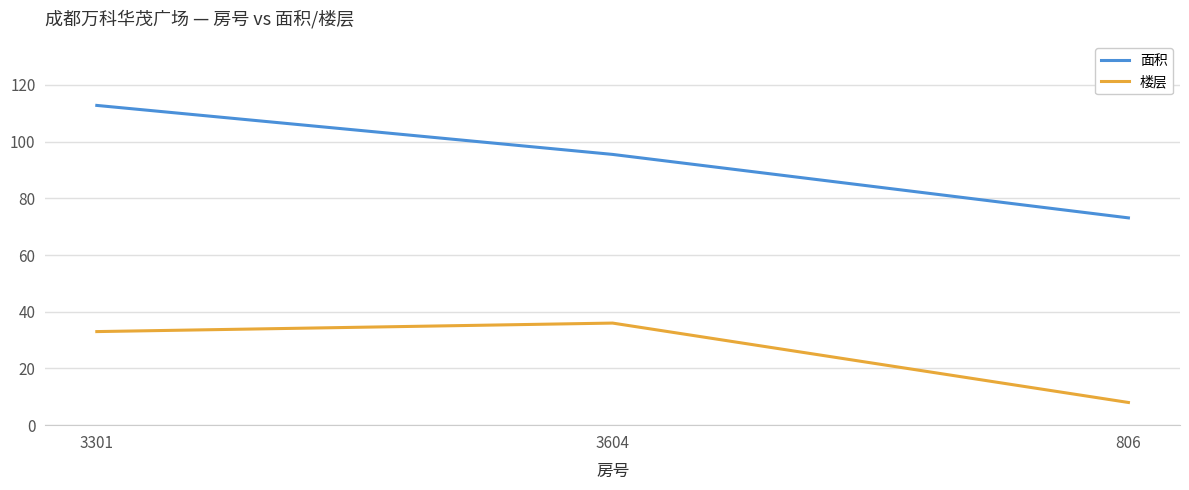

Rank the series by their average value, from highest to lowest.

面积, 楼层